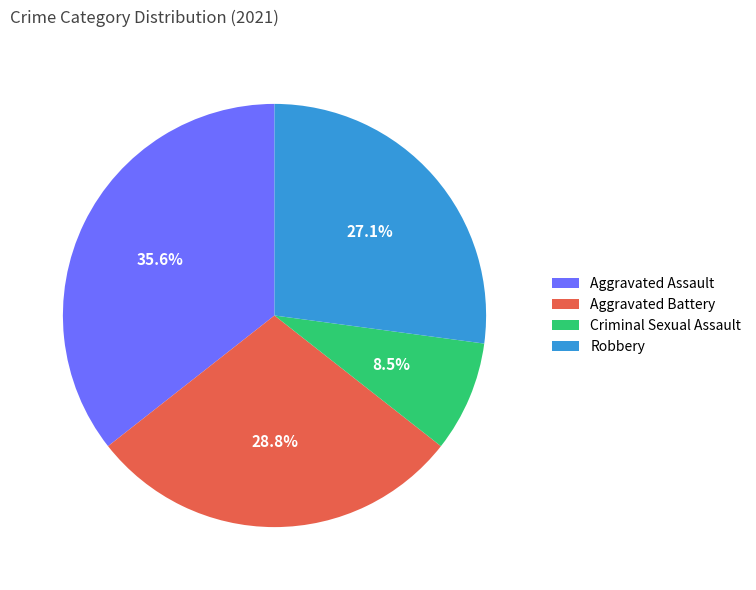

To the nearest percent, what is the average slice percentage?

25%